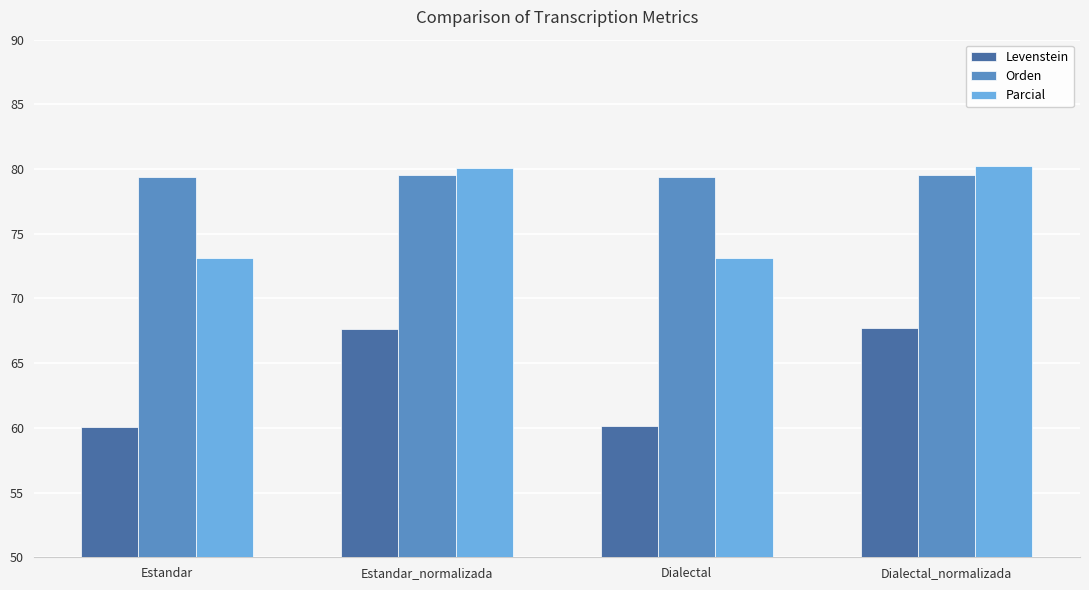

What is the spread (max minus min) of values at Estandar_normalizada?

12.4